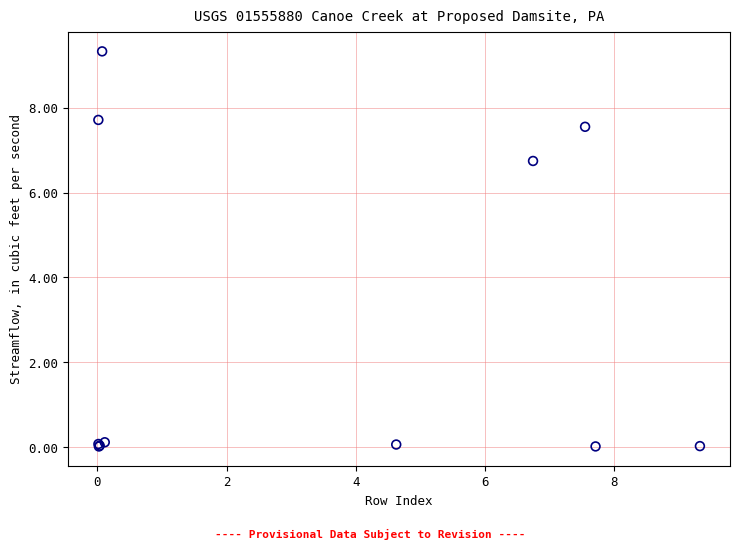

What Y value in the scatter plot is closest to 4?

6.7